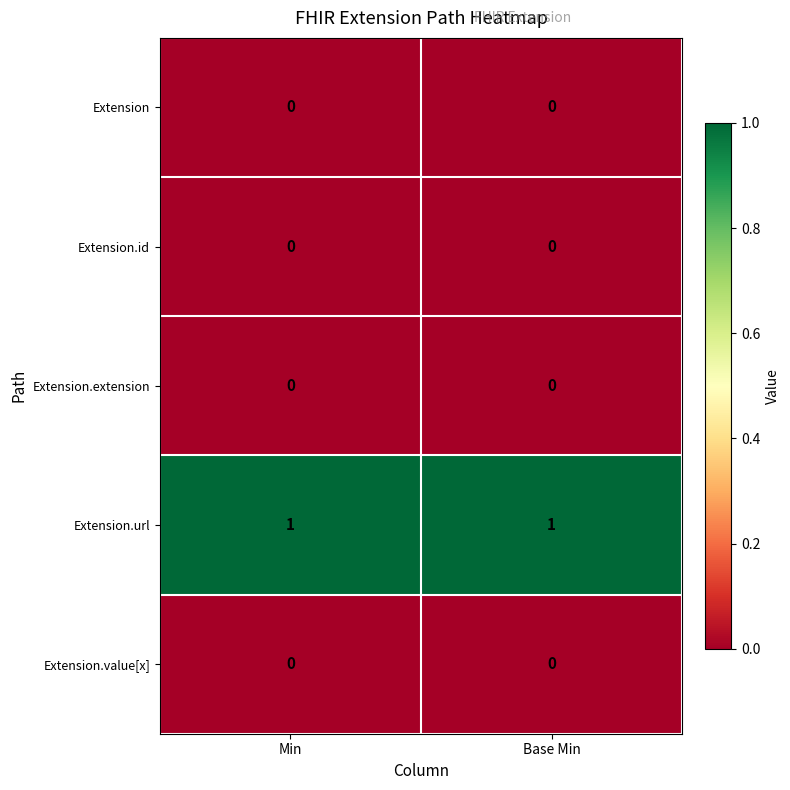

Count the number of categories in the chart.

2